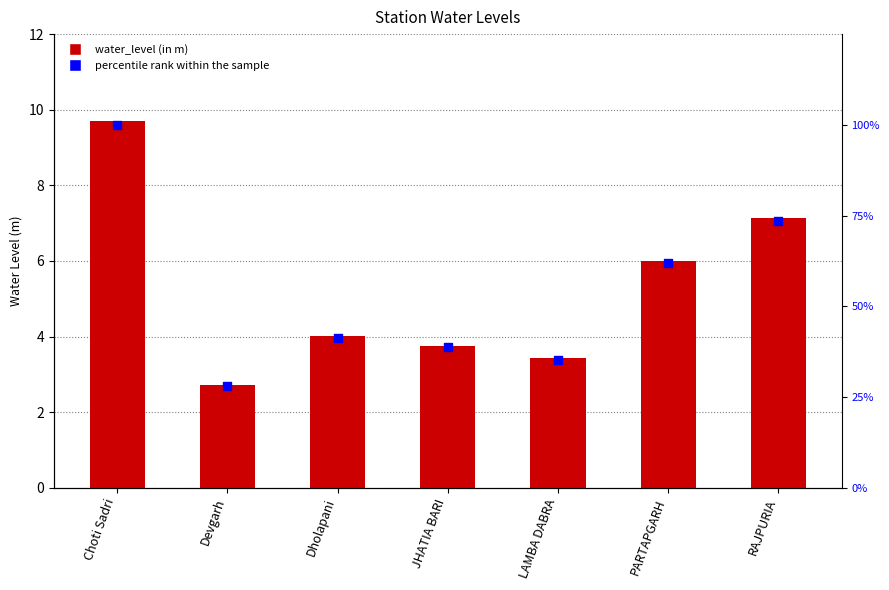

Which series has the largest total across all categories?

percentile rank within the sample